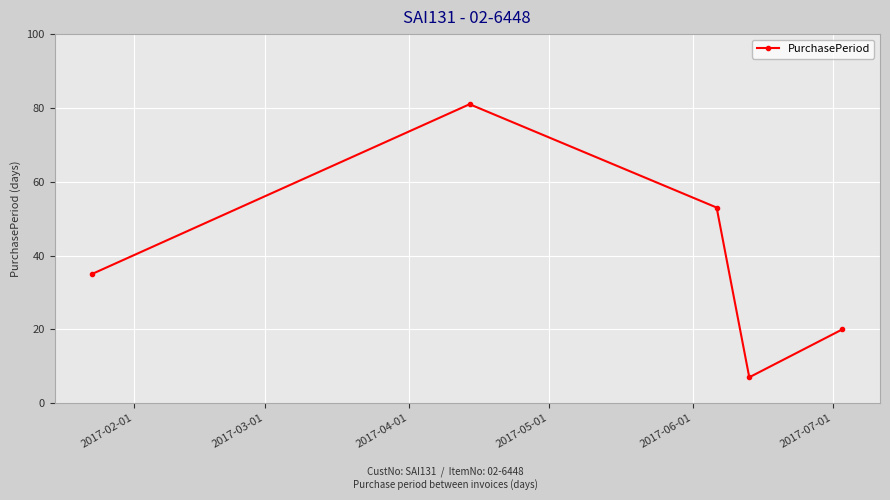

True or false: there are more than 0 points higher than both neighbors.

True